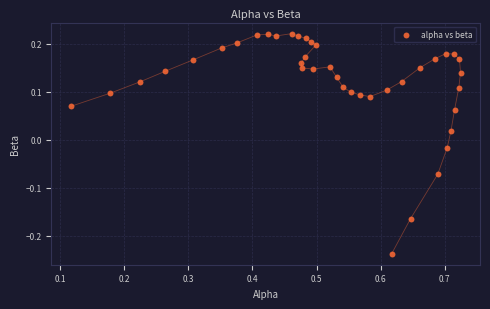

What is the range of Y values (max minus min)?

0.5